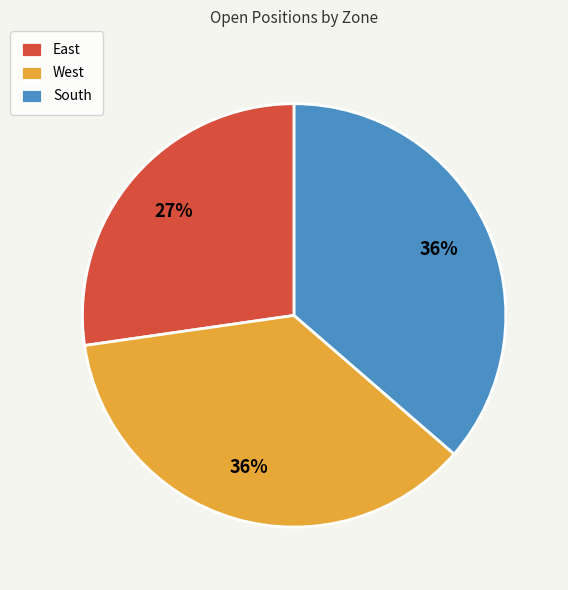

Combined, do East and West account for over 50%?

Yes